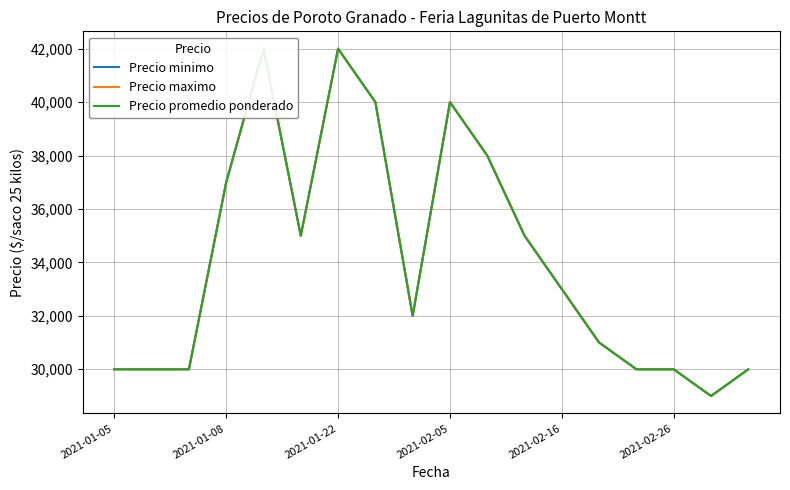

The value of Precio maximo at 14 is 30000. True or false?

True